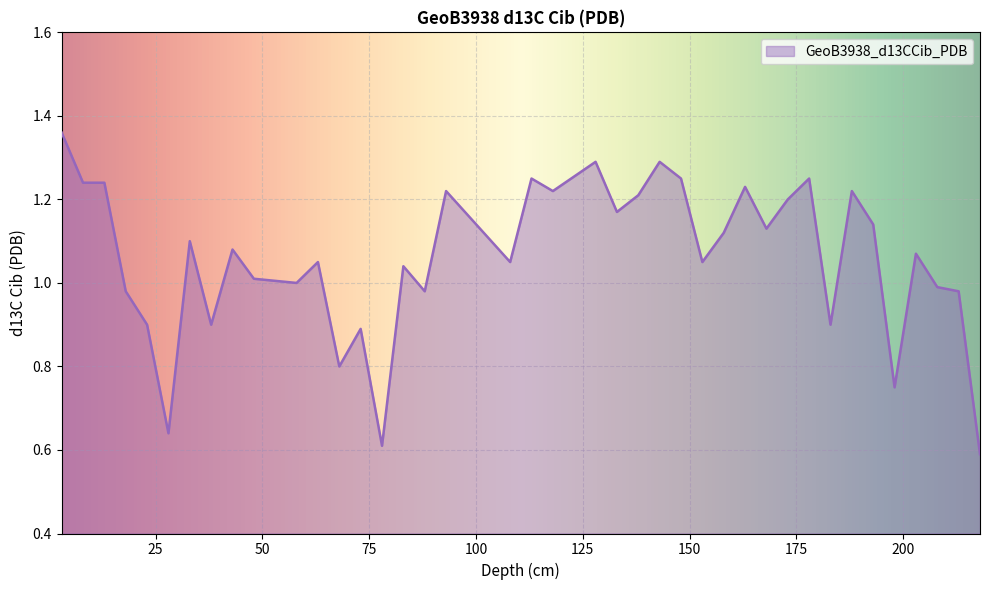

What is the greatest value displayed?

1.4